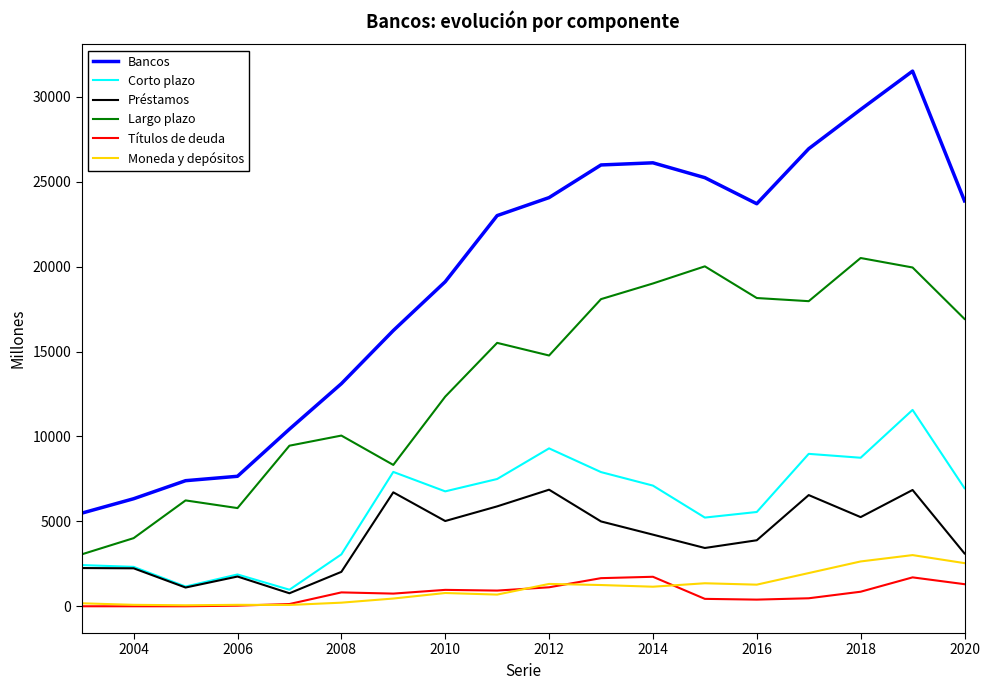

Which series has the largest range (max minus min)?

Bancos